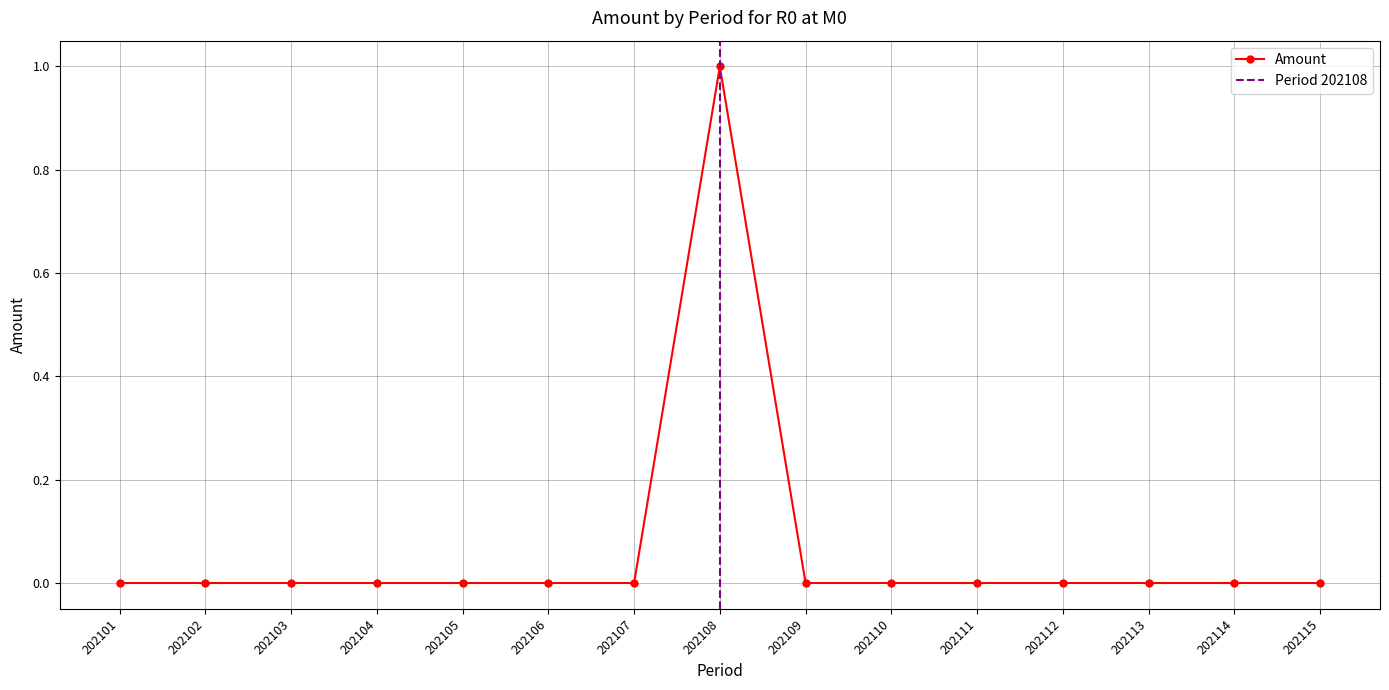

Between 202103 and 202102, which is larger?

202103